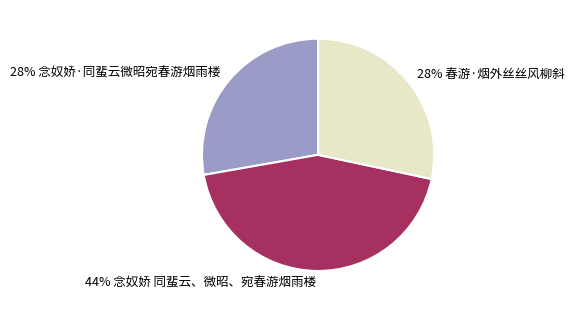

Does any single category account for the majority?

No